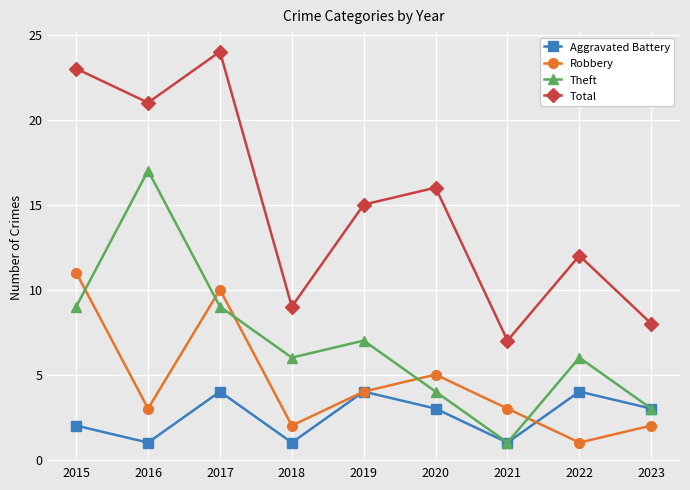

What is the greatest value displayed?

24